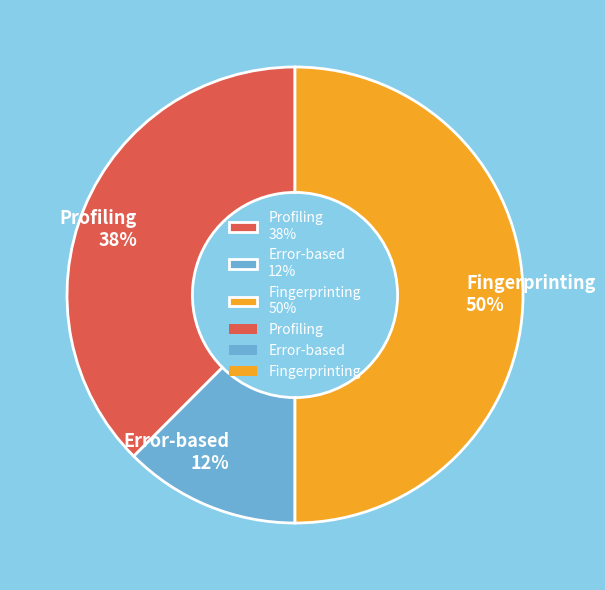

What is the ratio of the value at Error-based 12% to the value at Profiling 38%?

0.3